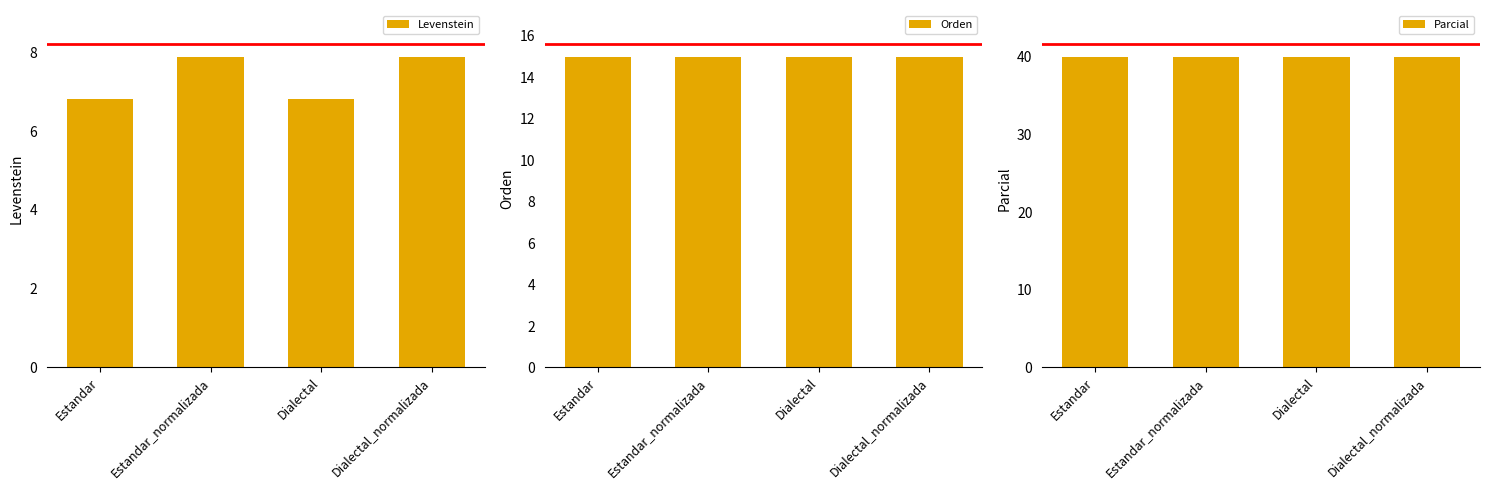

Read the Parcial value at Dialectal_normalizada.

40.0